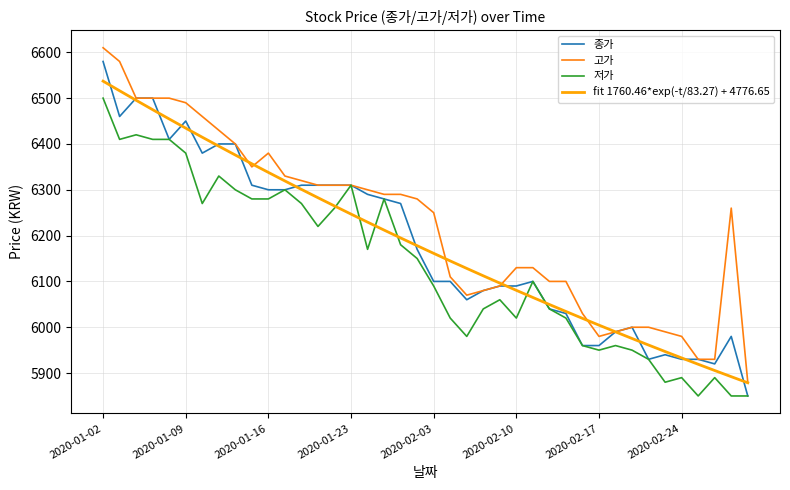

Which series has the largest total across all categories?

고가